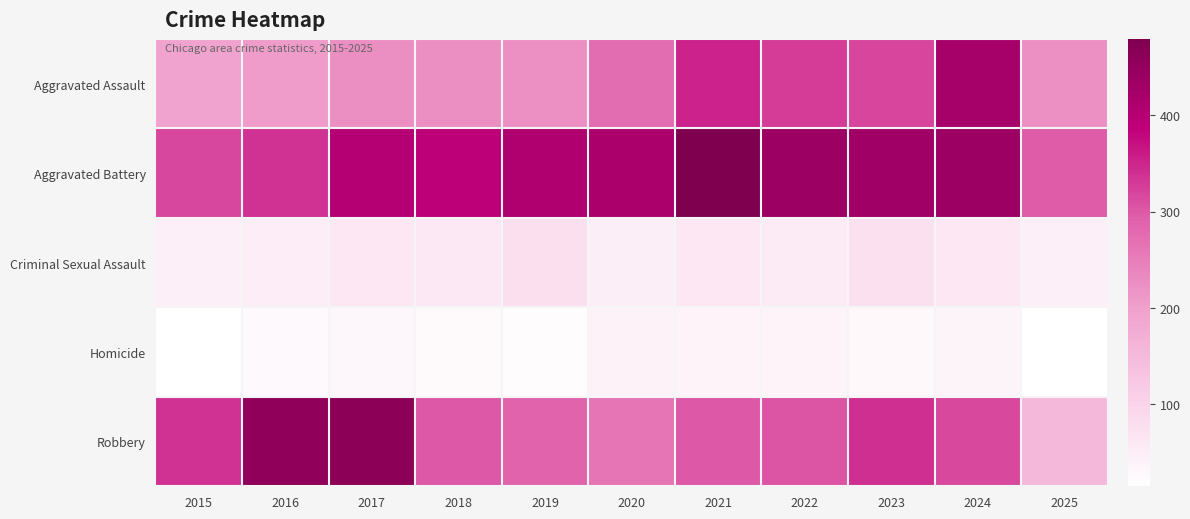

Reading right to left, transcribe all the data shown in this chart.

Aggravated Assault: 2025=222	2024=422	2023=318	2022=327	2021=352	2020=273	2019=223	2018=225	2017=225	2016=206	2015=194
Aggravated Battery: 2025=296	2024=438	2023=431	2022=439	2021=479	2020=415	2019=407	2018=389	2017=400	2016=336	2015=316
Criminal Sexual Assault: 2025=47	2024=61	2023=73	2022=55	2021=62	2020=48	2019=77	2018=60	2017=62	2016=50	2015=46
Homicide: 2025=16	2024=36	2023=28	2022=38	2021=38	2020=41	2019=22	2018=25	2017=33	2016=26	2015=15
Robbery: 2025=151	2024=315	2023=340	2022=304	2021=300	2020=263	2019=287	2018=301	2017=460	2016=454	2015=337